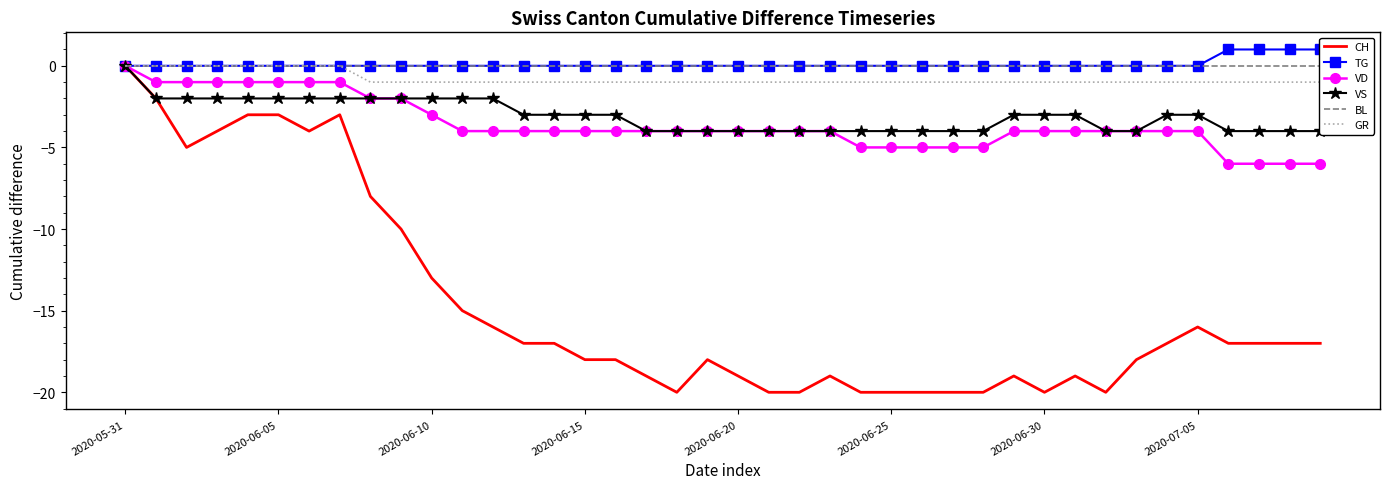

What is the minimum value for CH?

-20